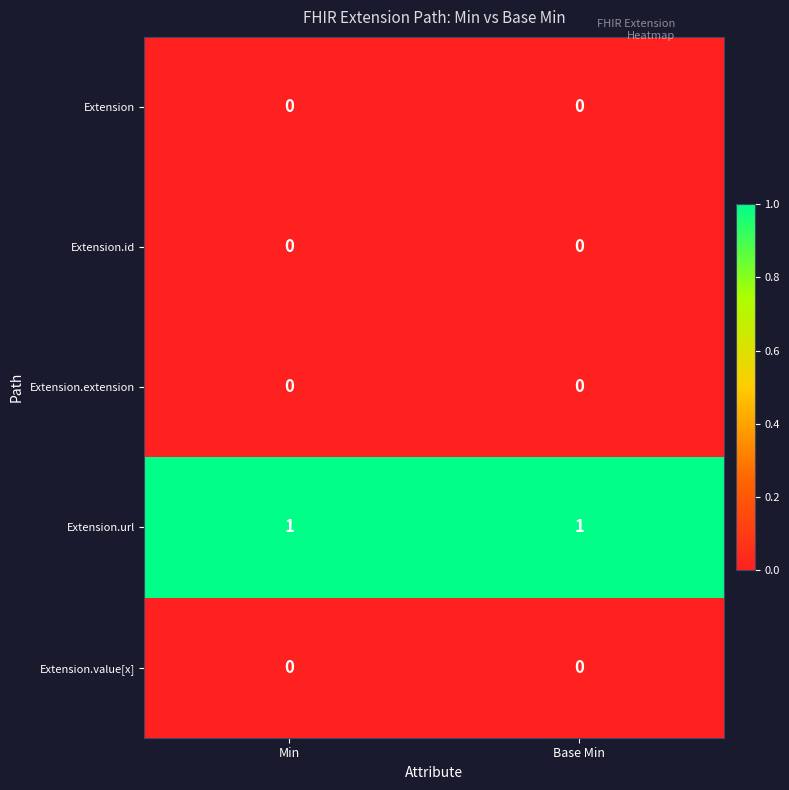

What is the total value across all series at Base Min?

1